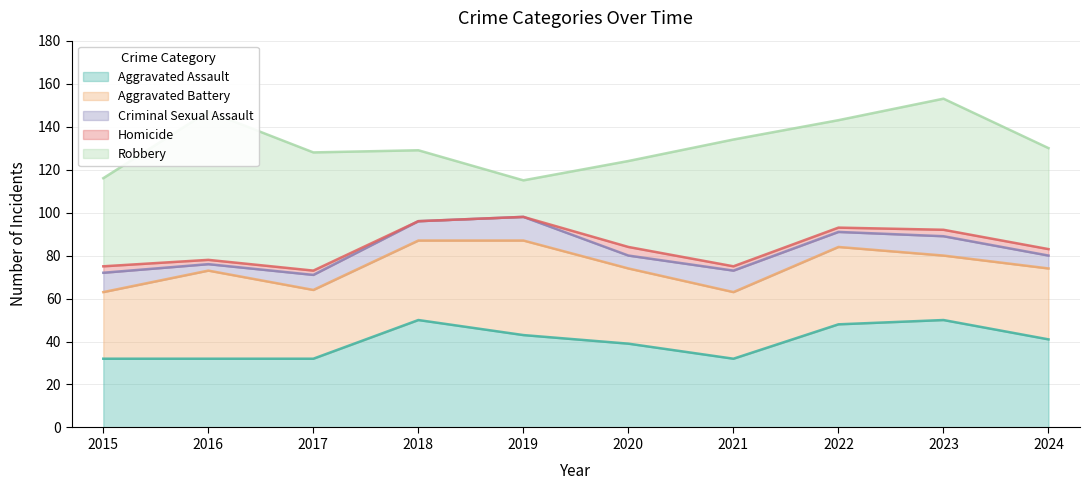

What is the difference between the maximum and minimum values in the Homicide series?

4